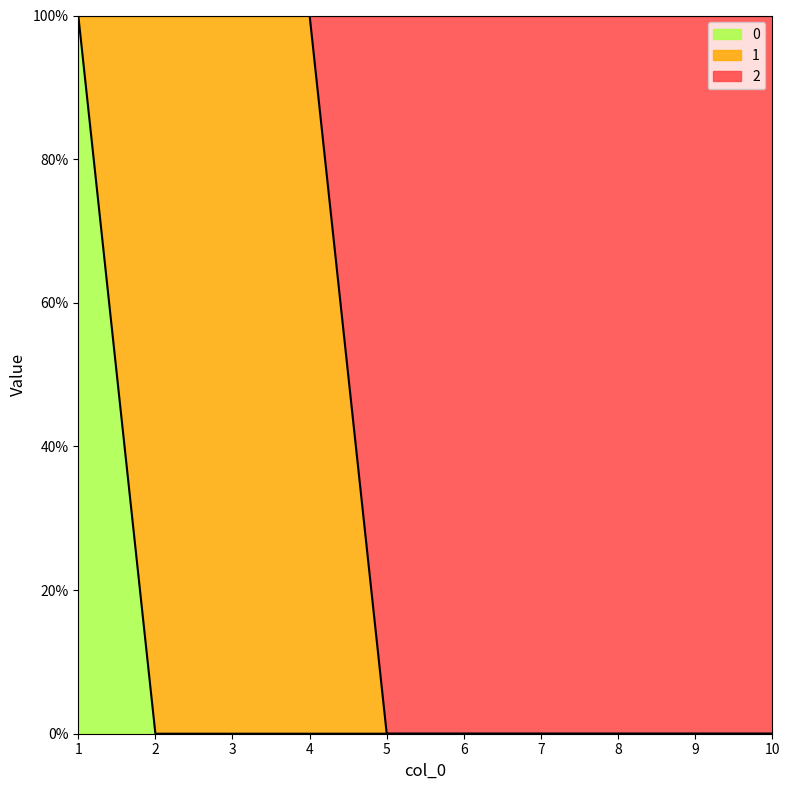

Does the chart have visible grid lines?

No